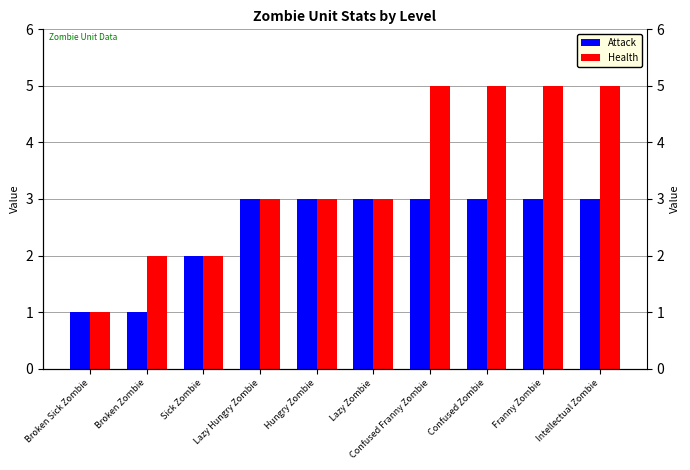

How many bars are there in total?

20